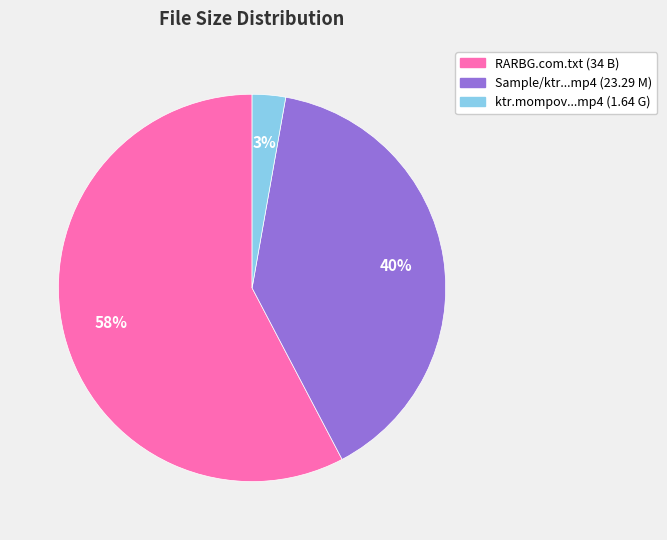

Does any single category account for the majority?

Yes